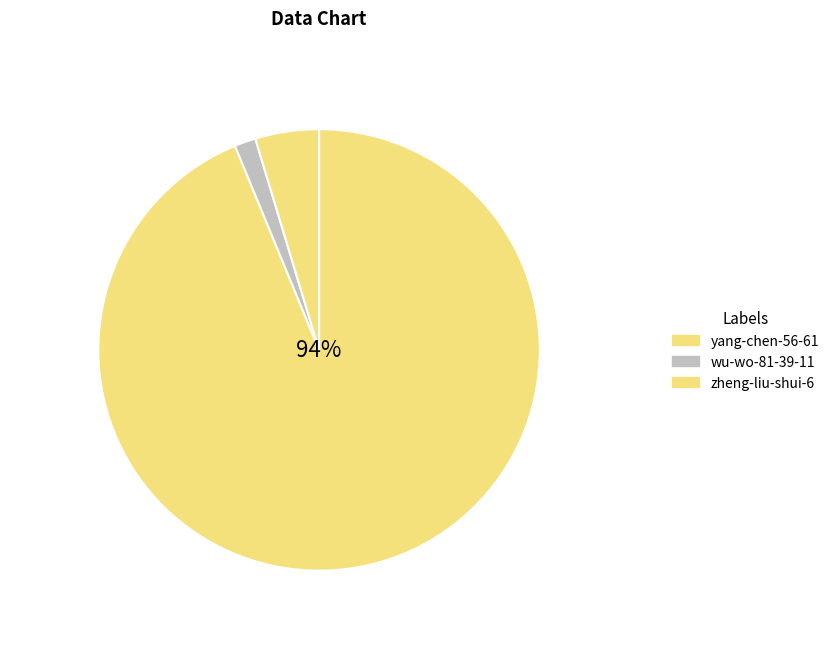

Does wu-wo-81-39-11 account for over 50% of the chart?

No